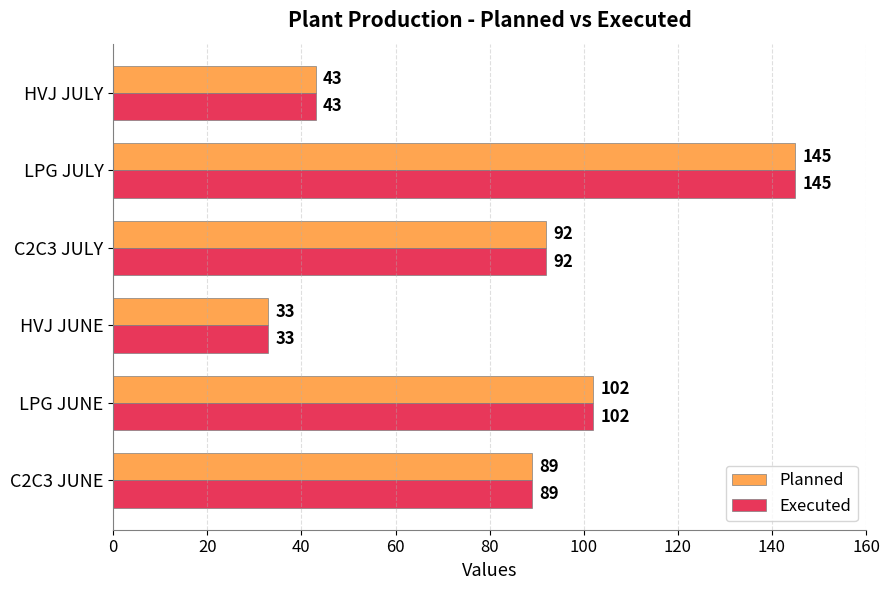

At how many categories does at least one series exceed 130?

1